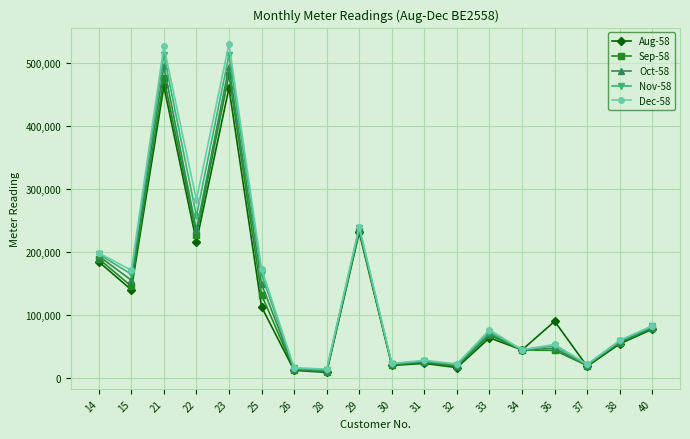

The value of Aug-58 at 34 is 44929. True or false?

True